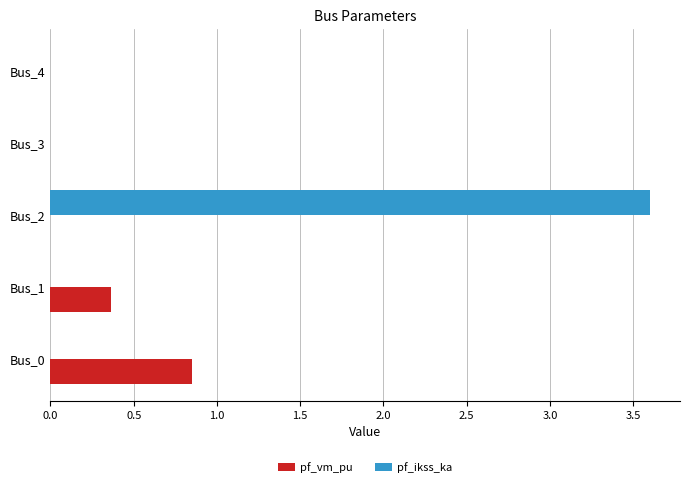

How many categories are shown in the chart?

5